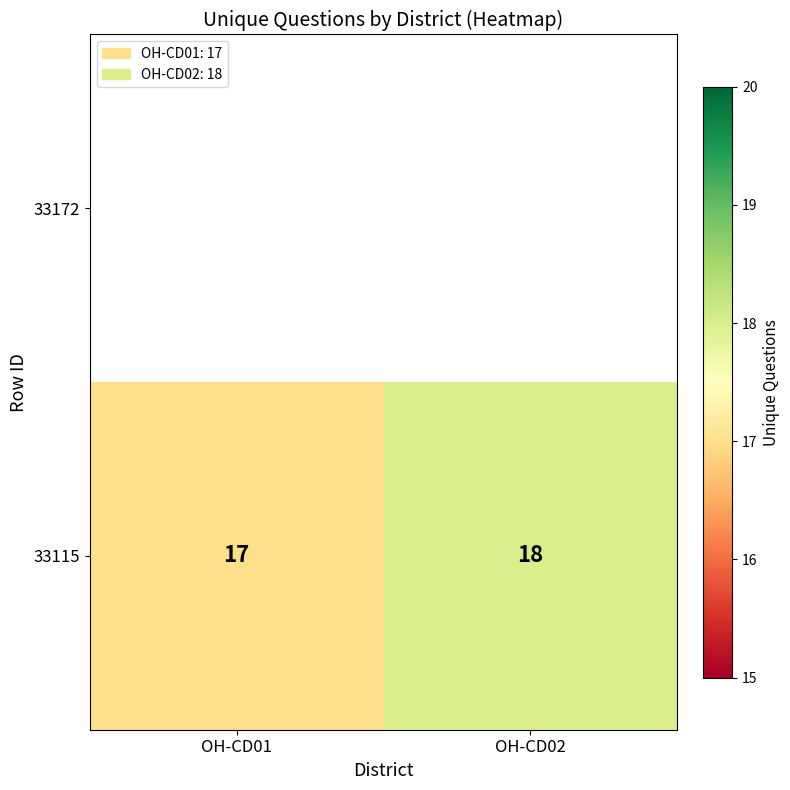

Reading right to left, what are all the values shown in this chart?

18	17